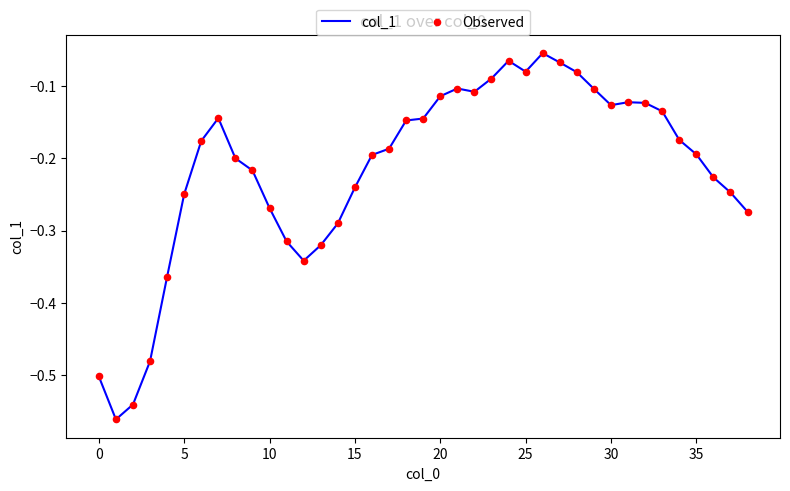

What is the difference between the maximum and minimum values?

0.5